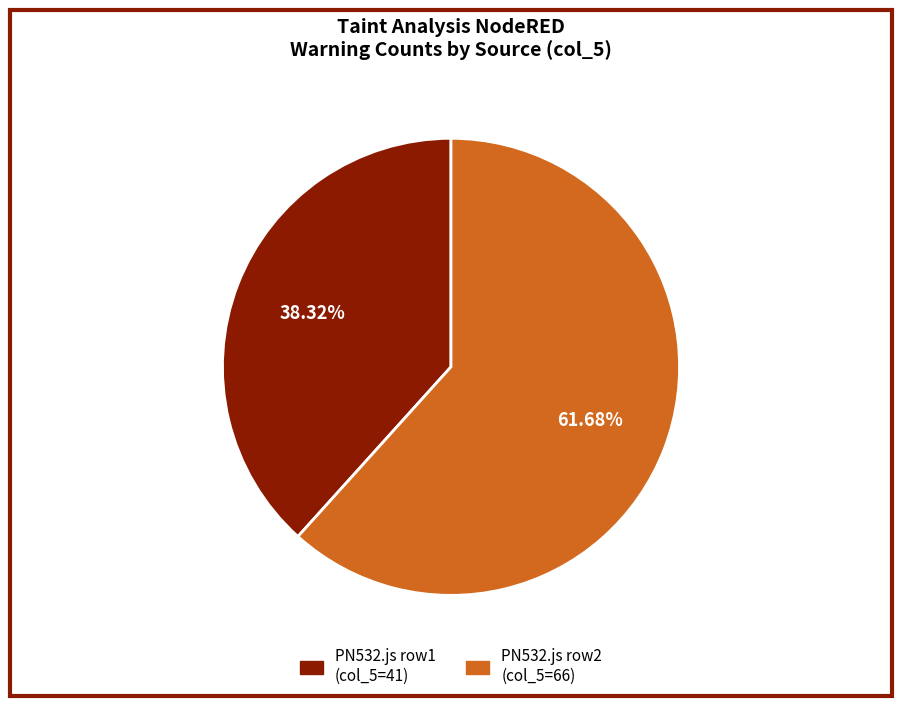

Does any single category account for the majority?

Yes